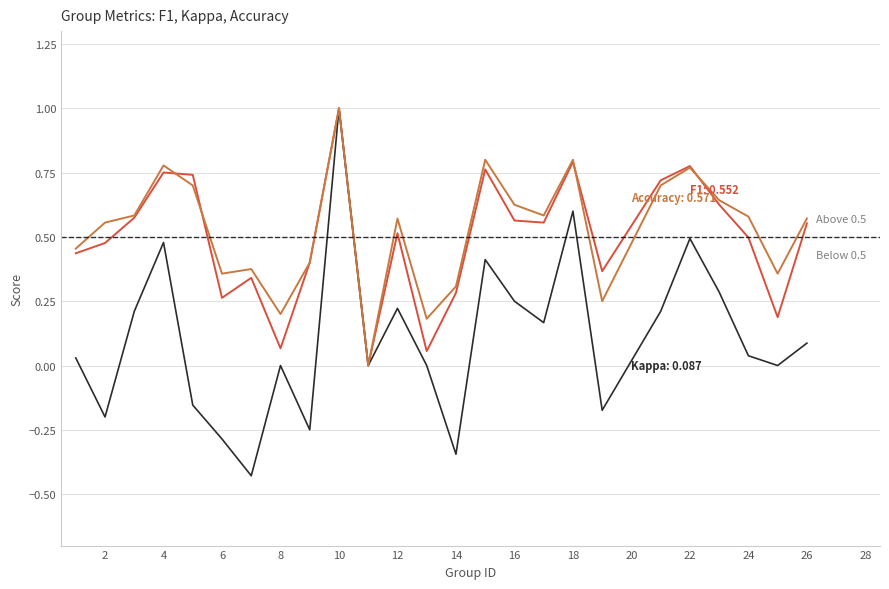

What is the greatest value displayed?

1.0